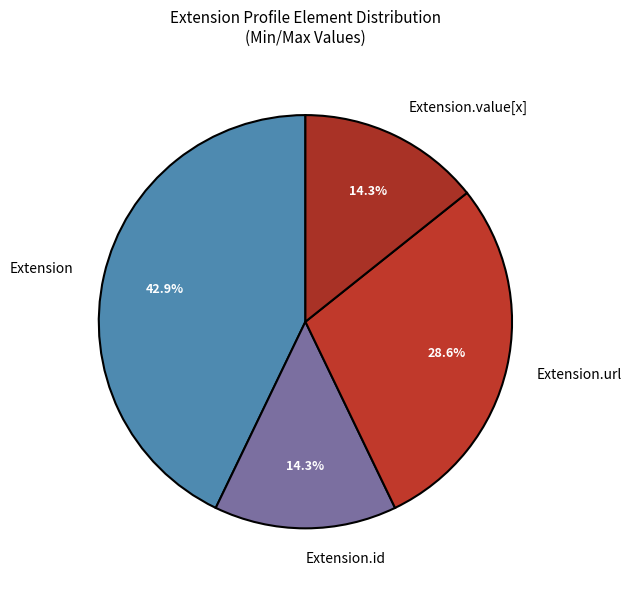

Count the number of slices in the pie.

4